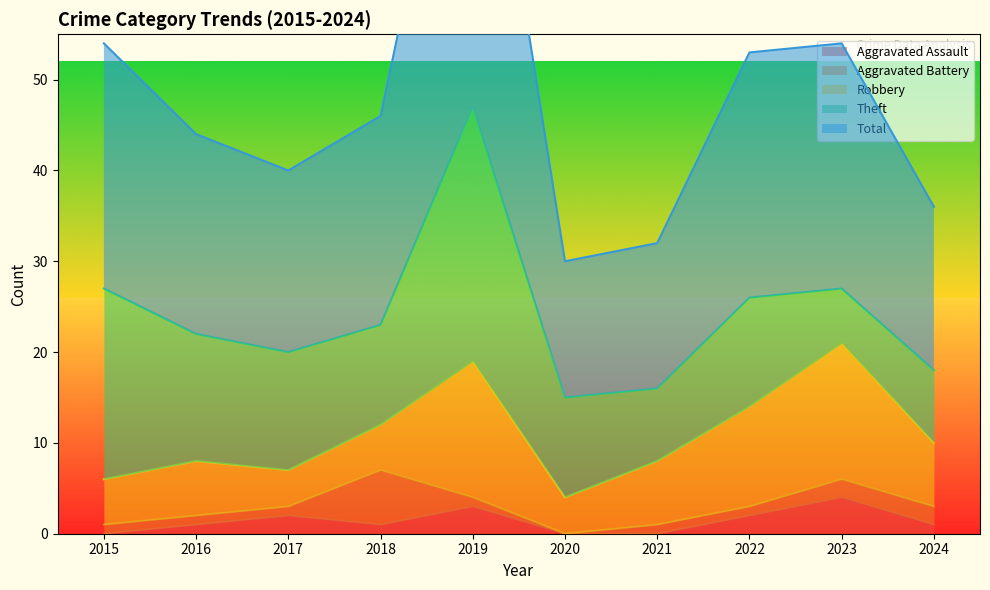

The Aggravated Assault series shows 2 at 2020. True or false?

False